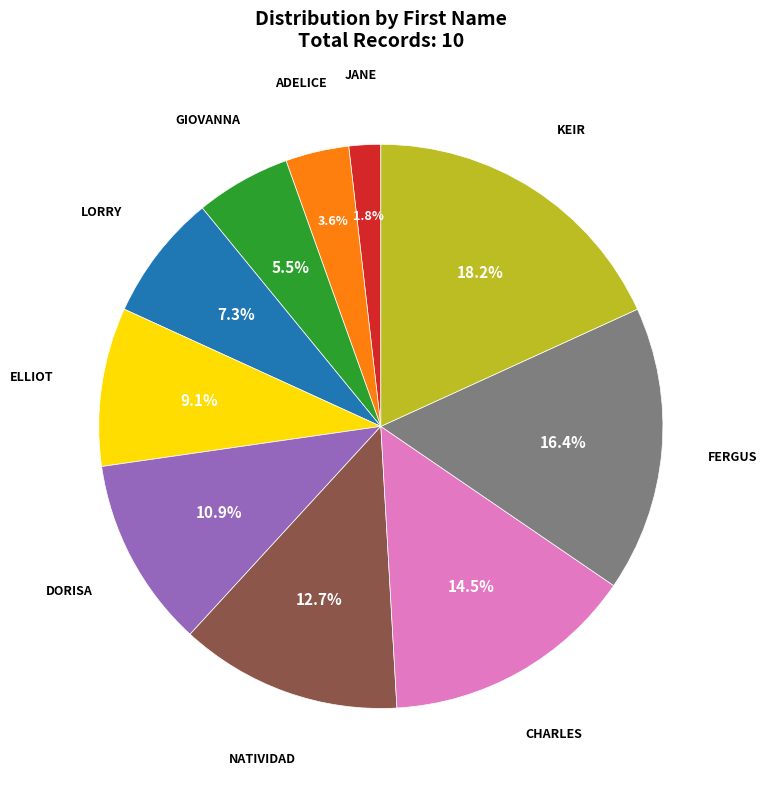

Does any single category account for the majority?

No